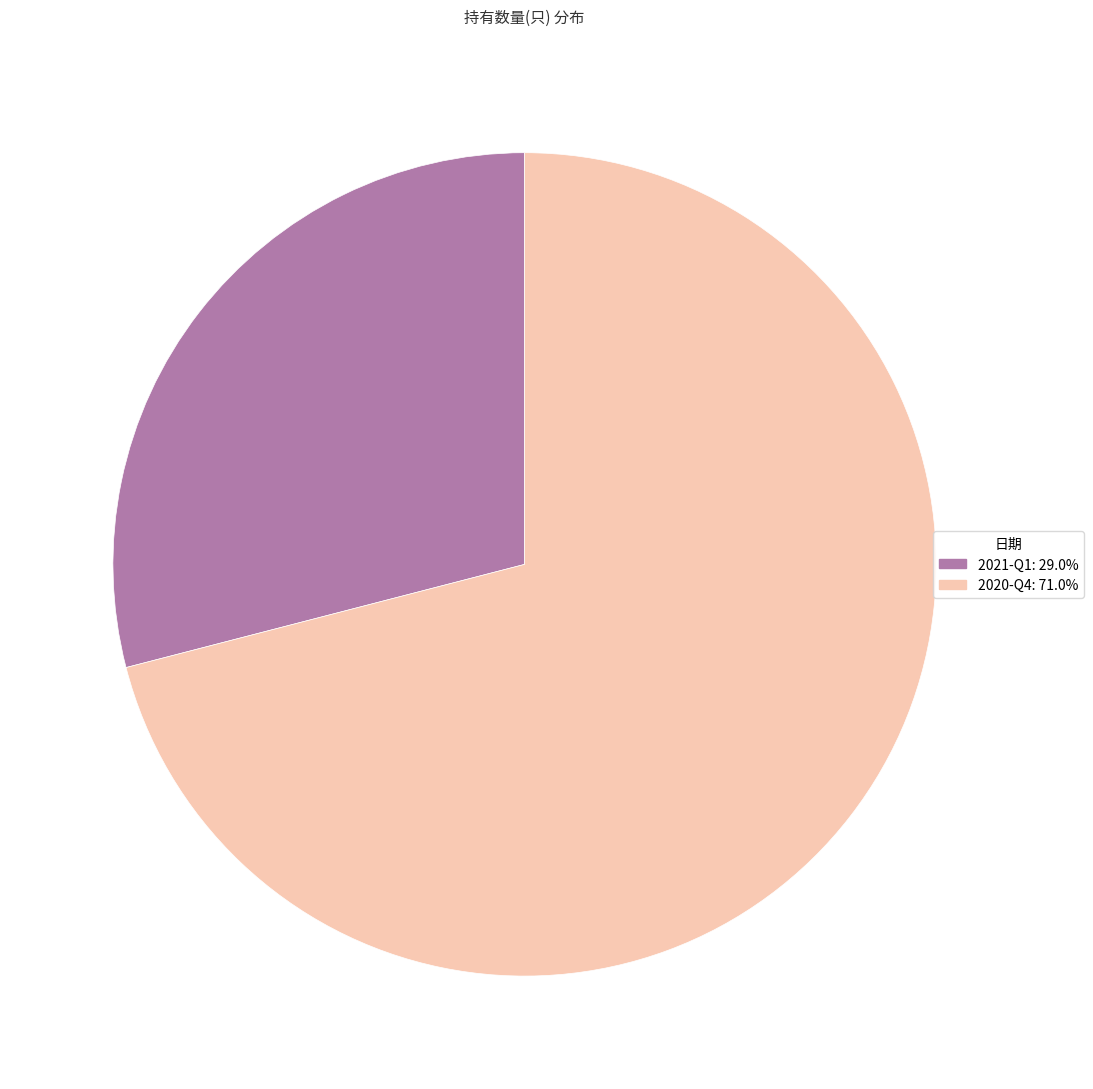

Which category accounts for the majority?

2020-Q4